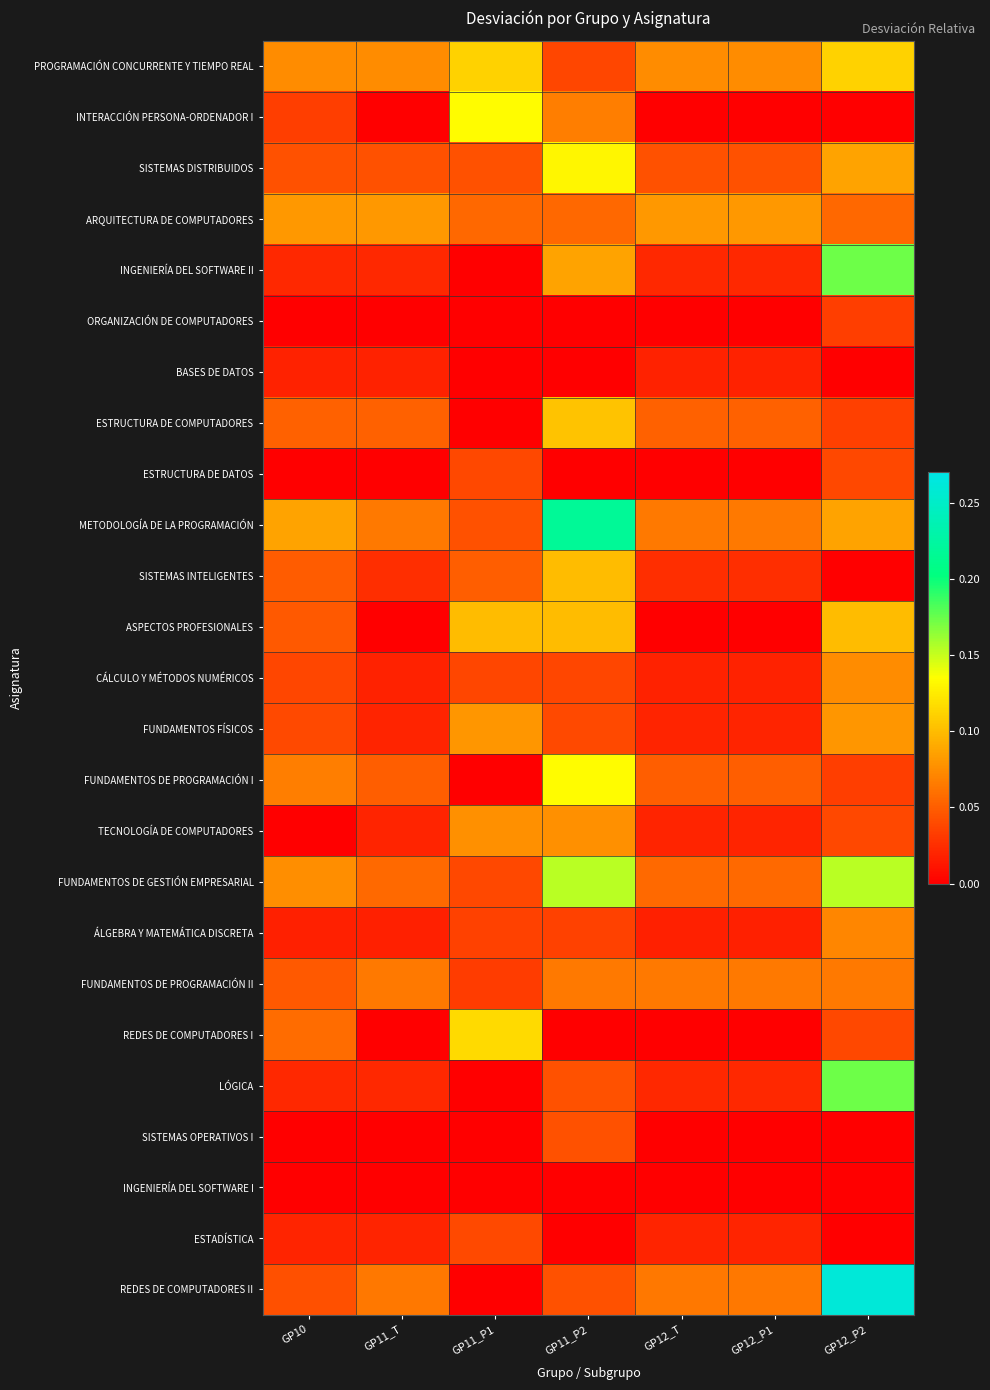

Which series has the largest range (max minus min)?

REDES DE COMPUTADORES II